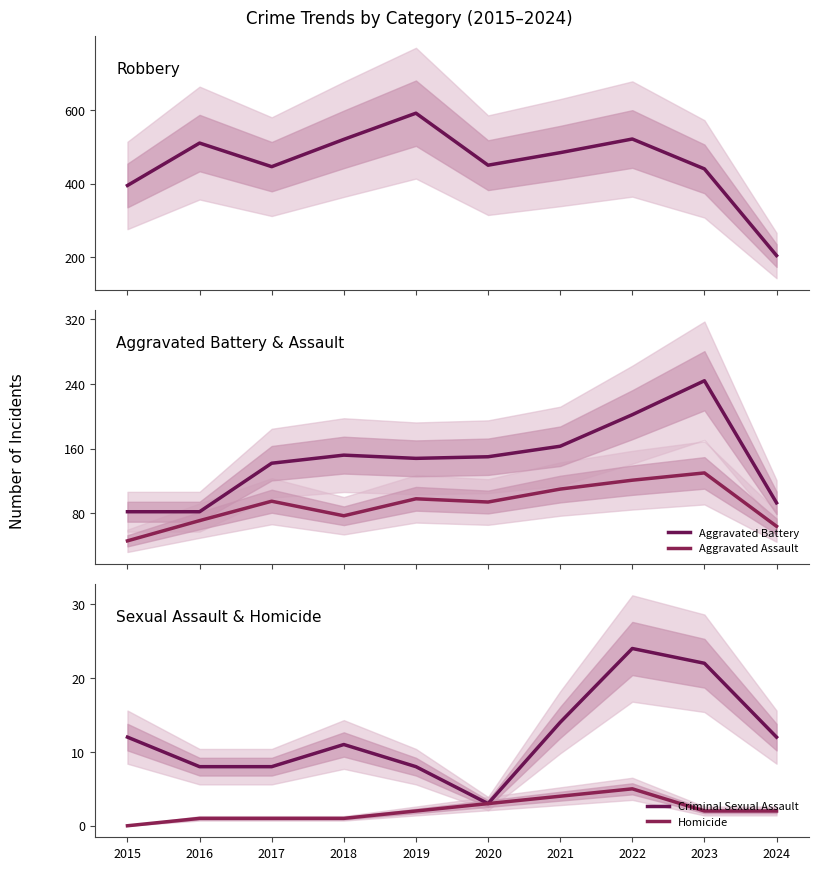

What is the value of the Criminal Sexual Assault point at the 1st from the left?

12